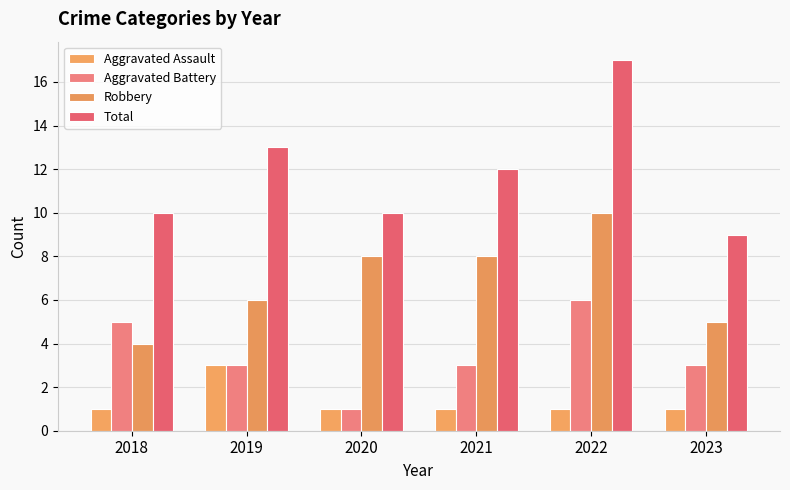

What is the average value of the Robbery series?

7